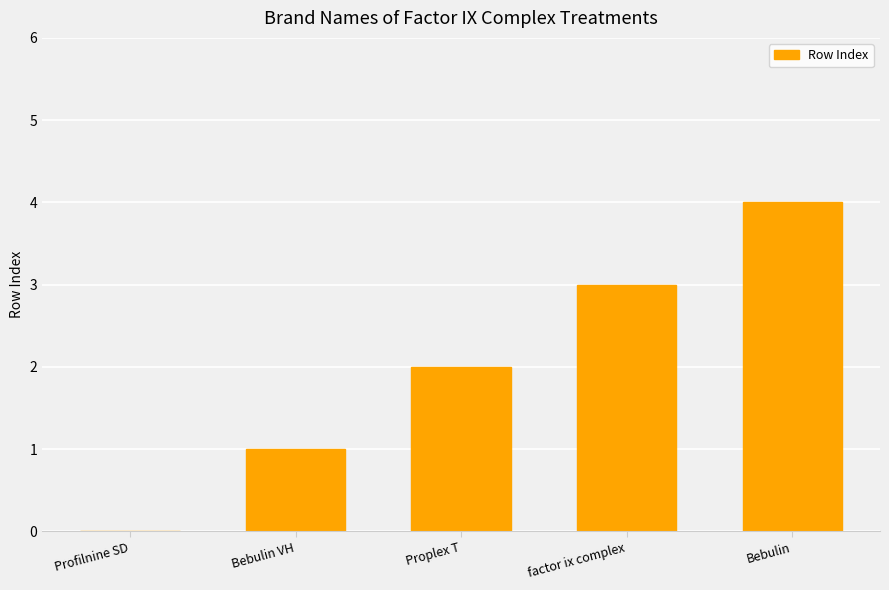

Are the bars horizontal?

No